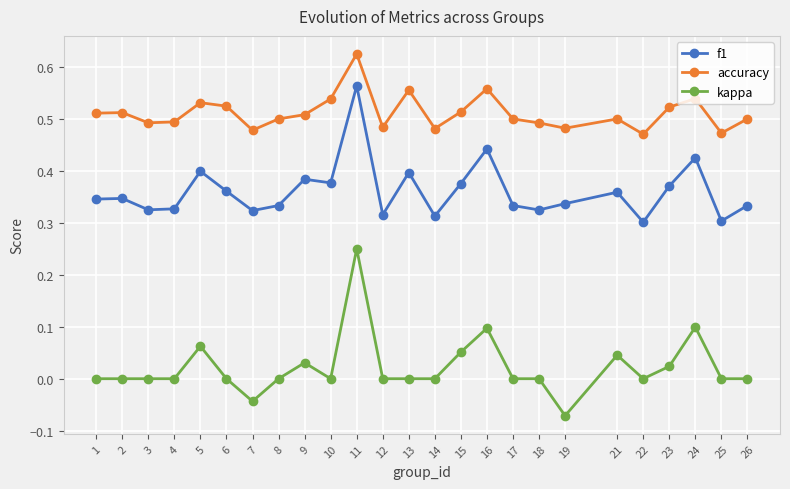

Which series has the largest total across all categories?

accuracy